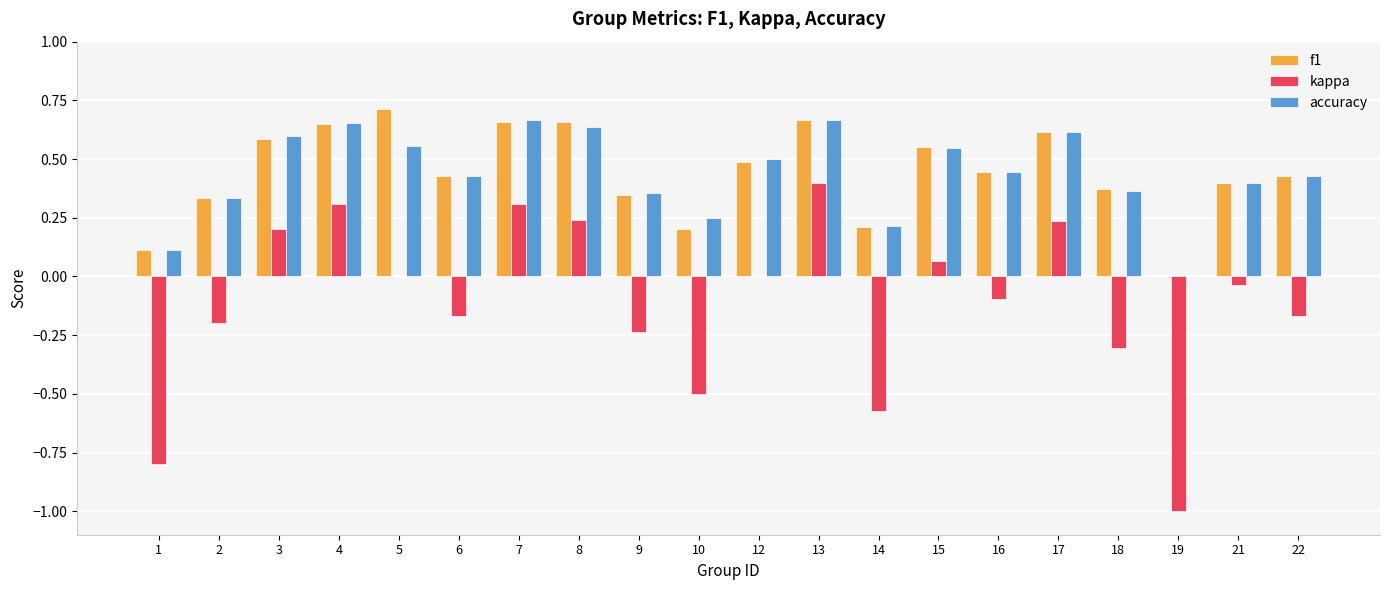

What are all the series names shown in the legend?

f1, kappa, accuracy